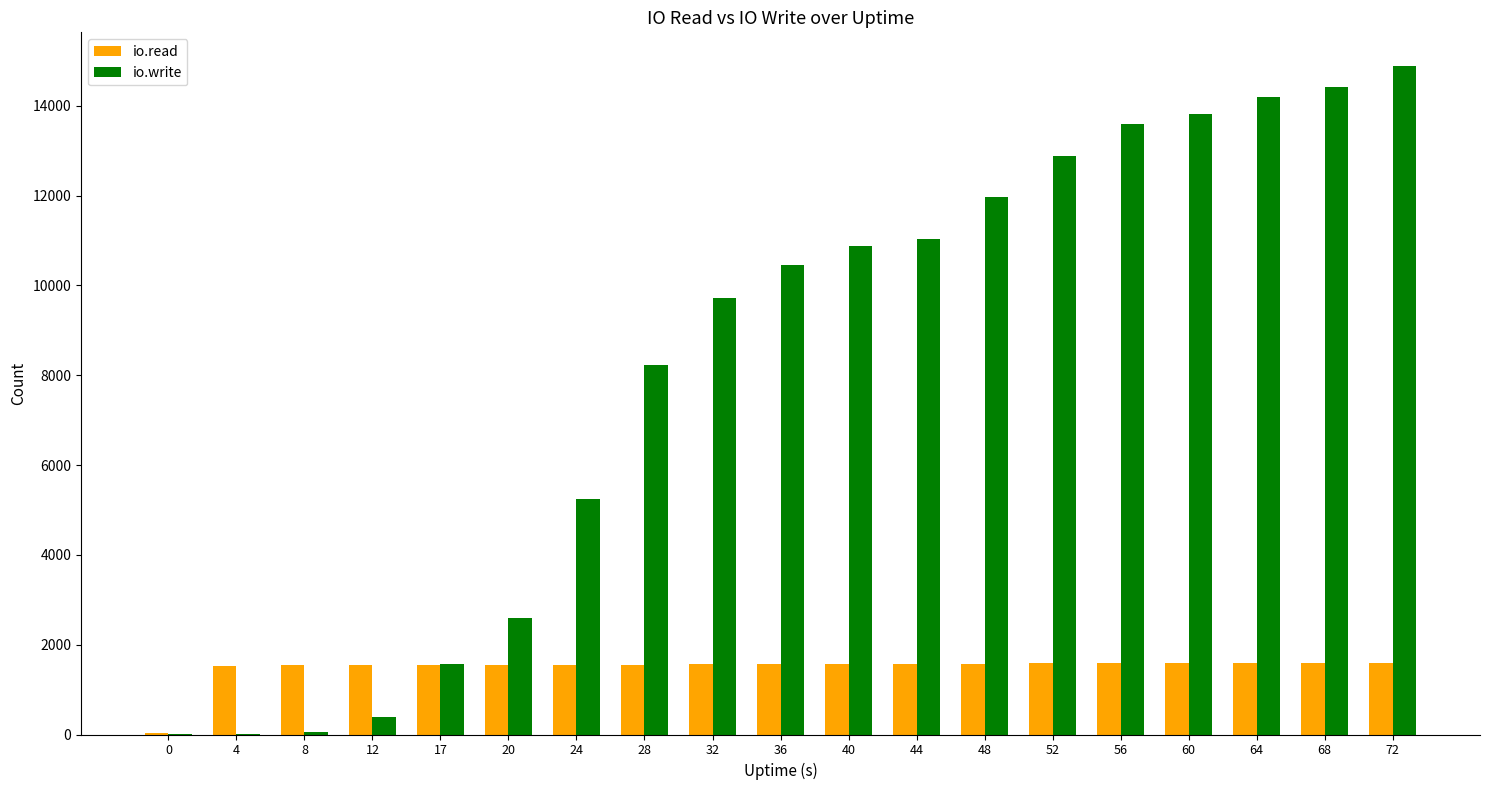

The value of io.write at 20 is 2590. True or false?

True